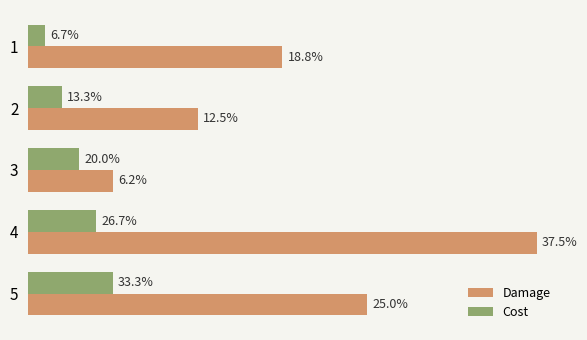

What are all the series names shown in the legend?

Damage, Cost